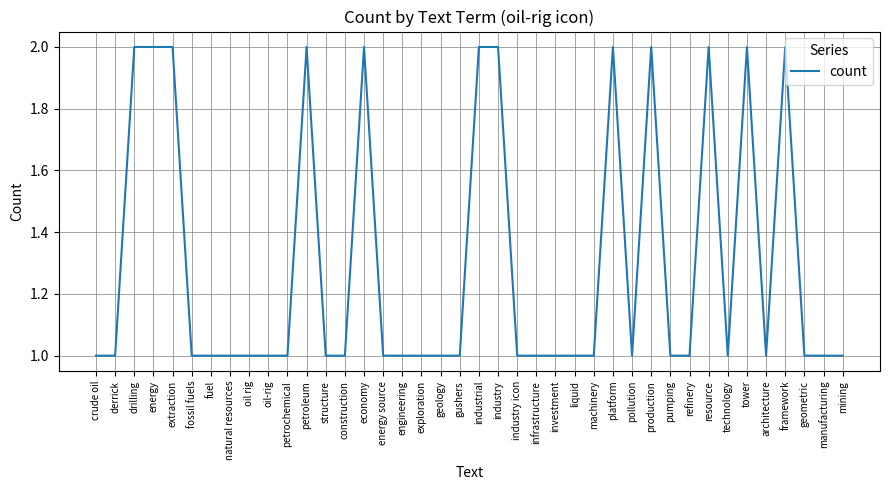

The value at natural resources is 1. True or false?

True